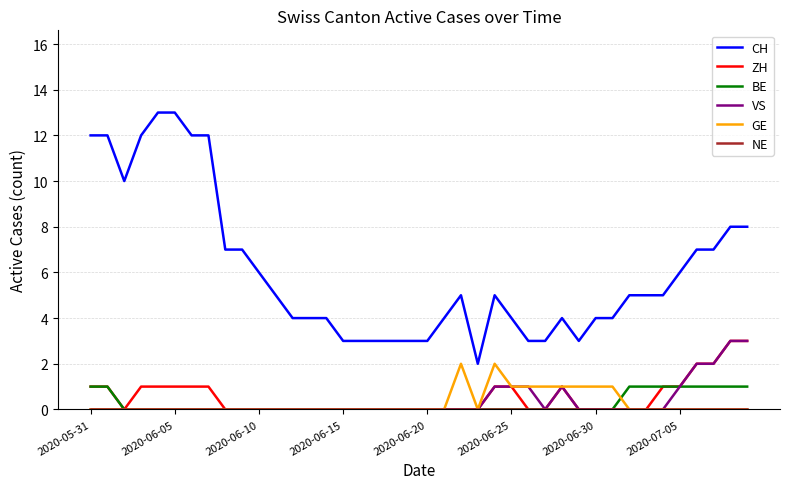

How many lines are shown in the chart?

6